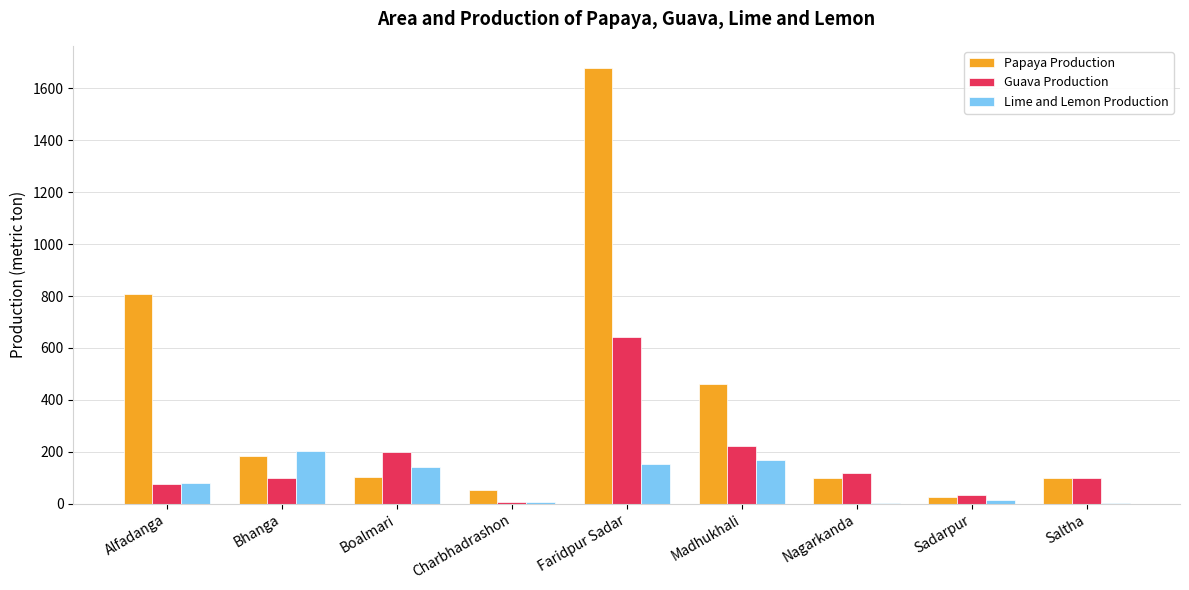

What are all the series names shown in the legend?

Papaya Production, Guava Production, Lime and Lemon Production